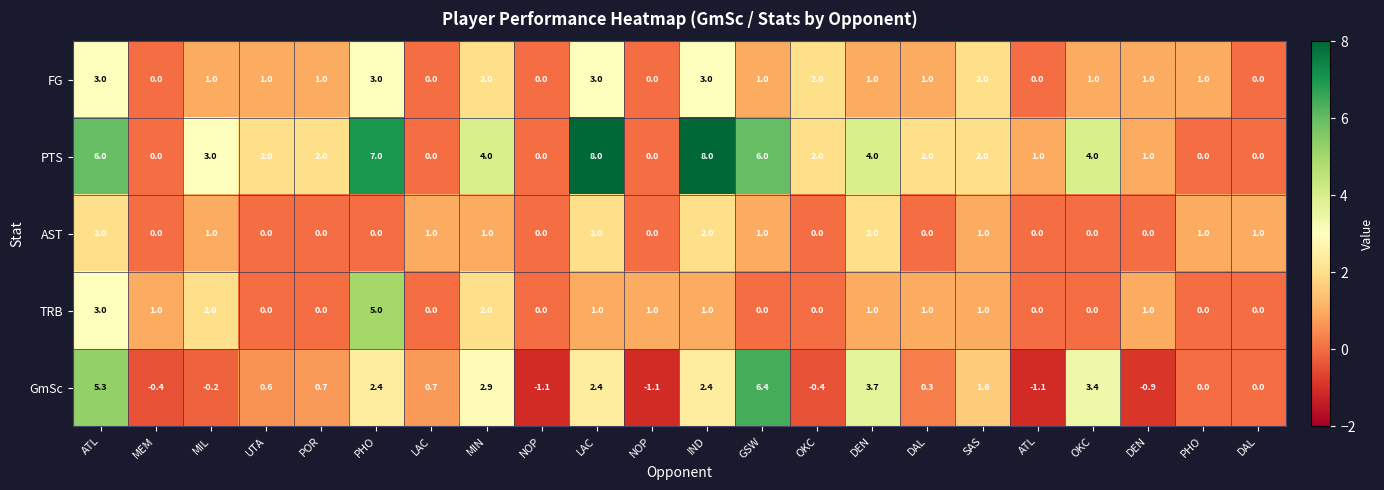

How many categories are shown in the chart?

22